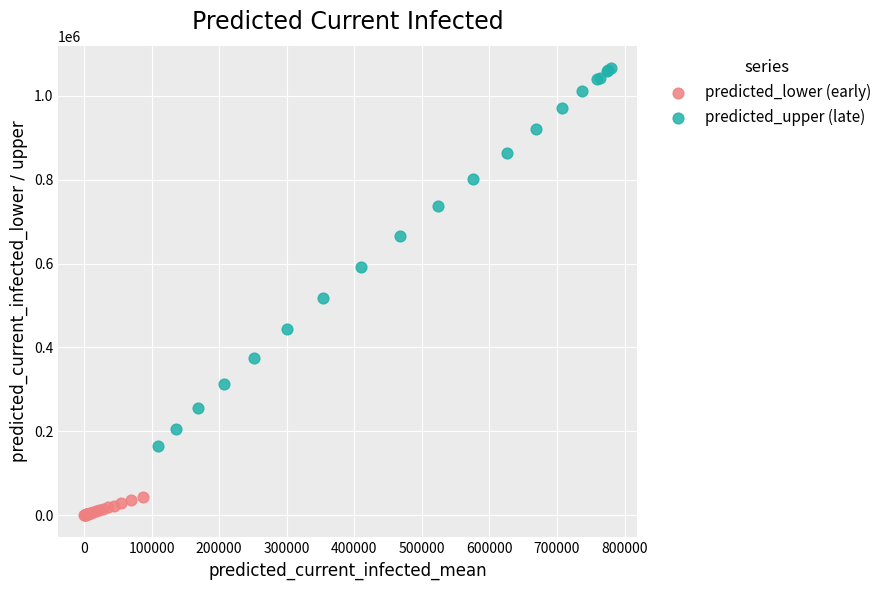

Which series contains the lowest Y value?

predicted_lower (early)